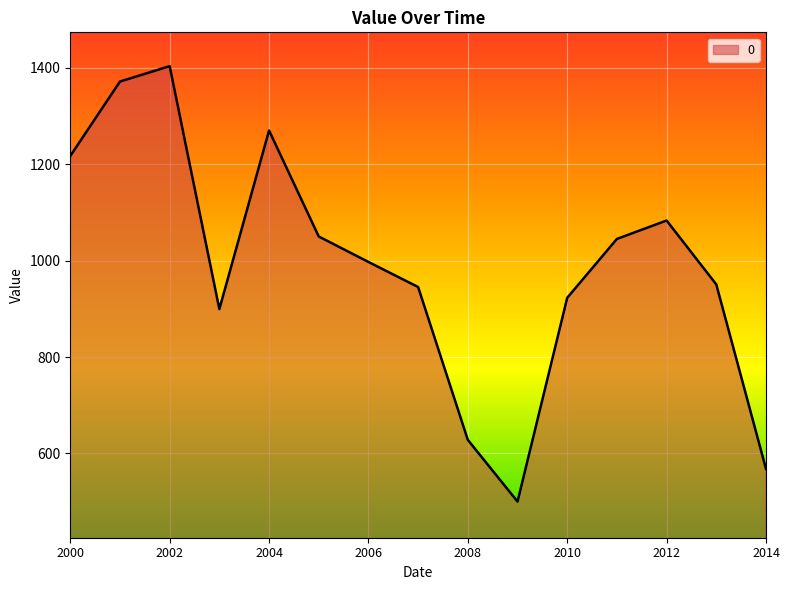

What is the minimum value shown in the chart?

500.2